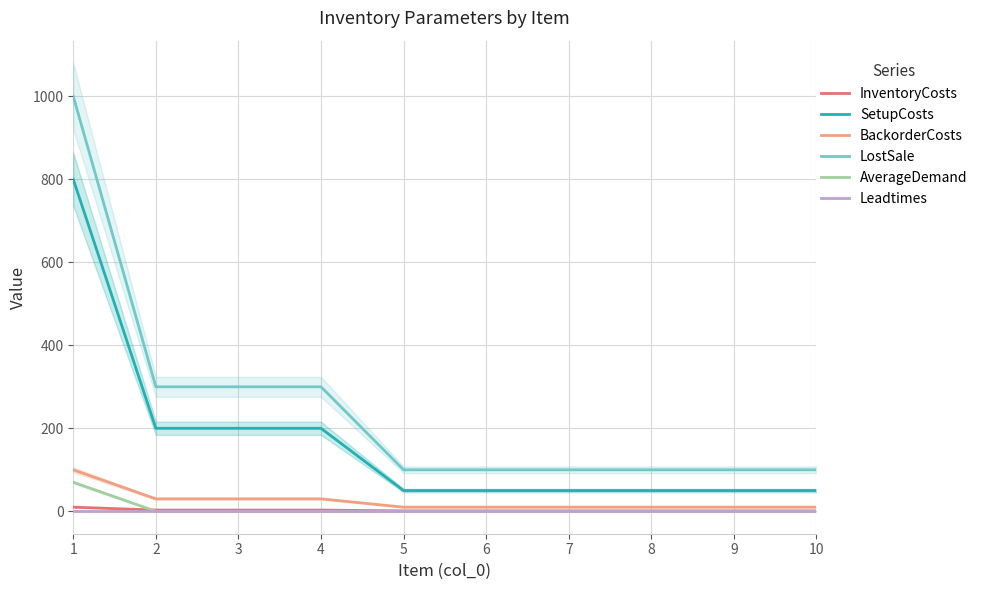

Which label corresponds to the smallest value in the chart?

2